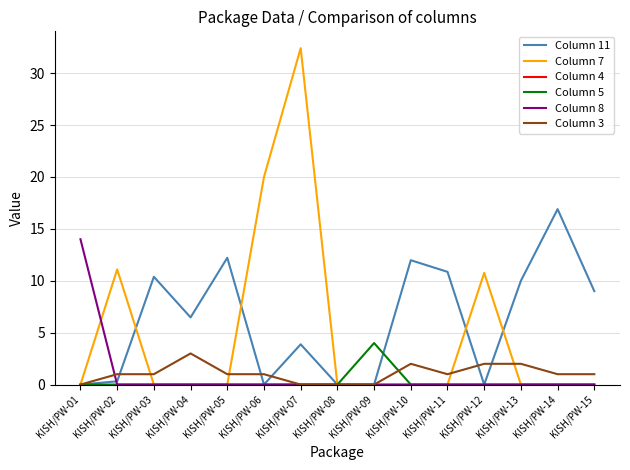

True or false: Column 11 has a value of 0.0 at KISH/PW-06.

True